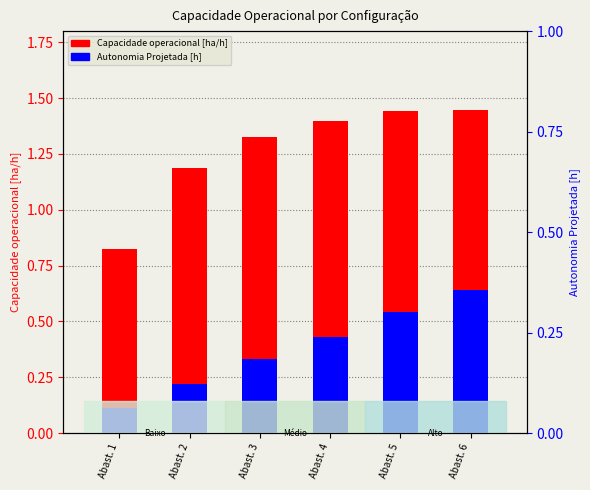

List the series in order of their overall mean, highest first.

Capacidade operacional [ha/h], Autonomia Projetada [h]